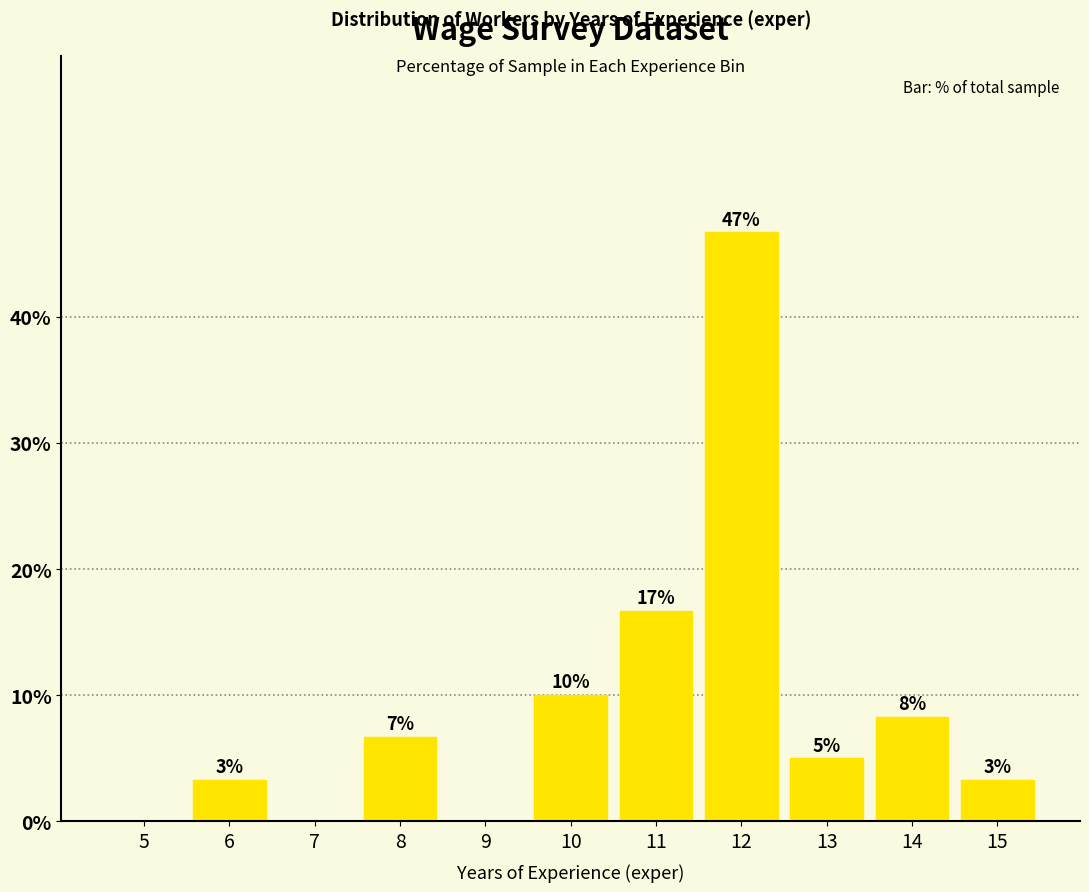

What is the sum of the values at 14 and 7?

8.3